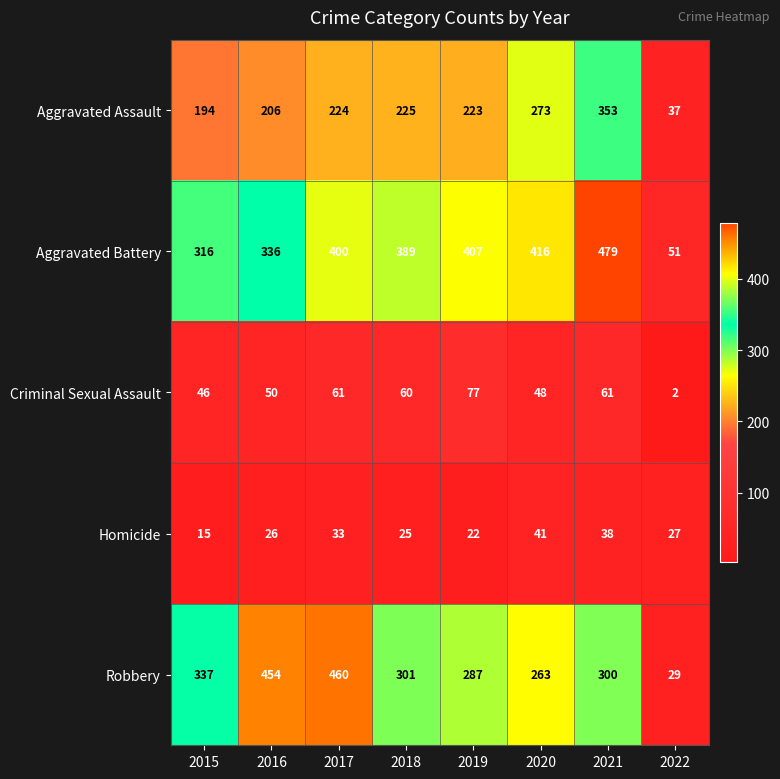

Which series has the largest range (max minus min)?

Robbery